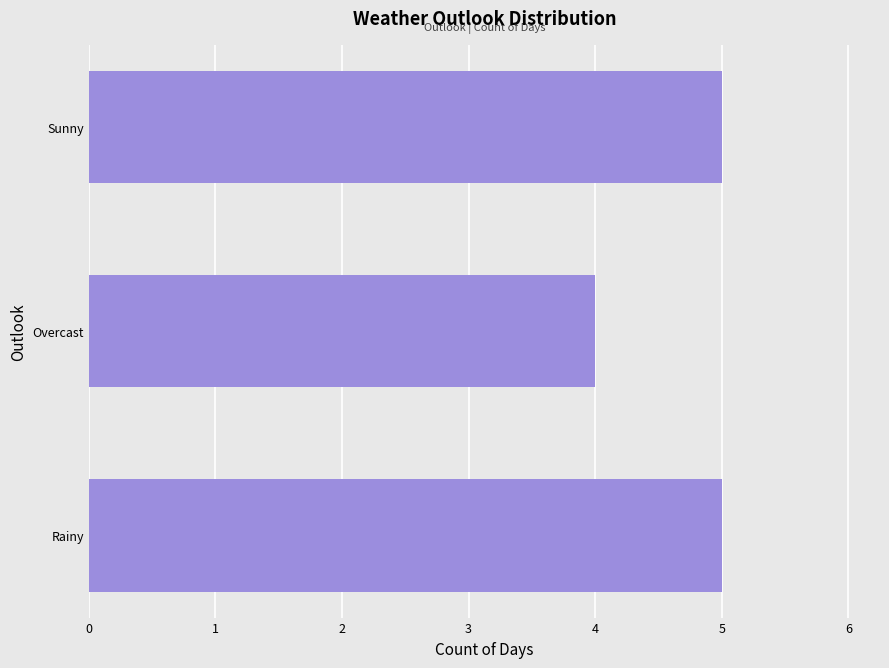

Reading top to bottom, list all the values displayed in this chart.

Sunny=5	Overcast=4	Rainy=5